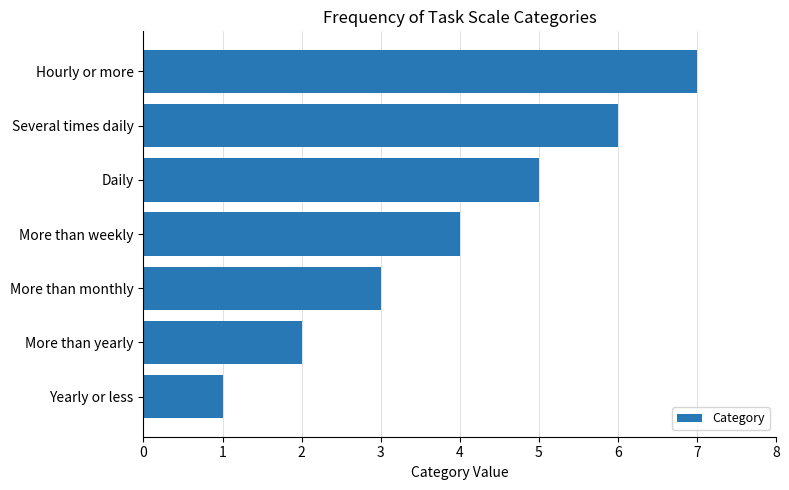

The value at More than monthly is 5. True or false?

False